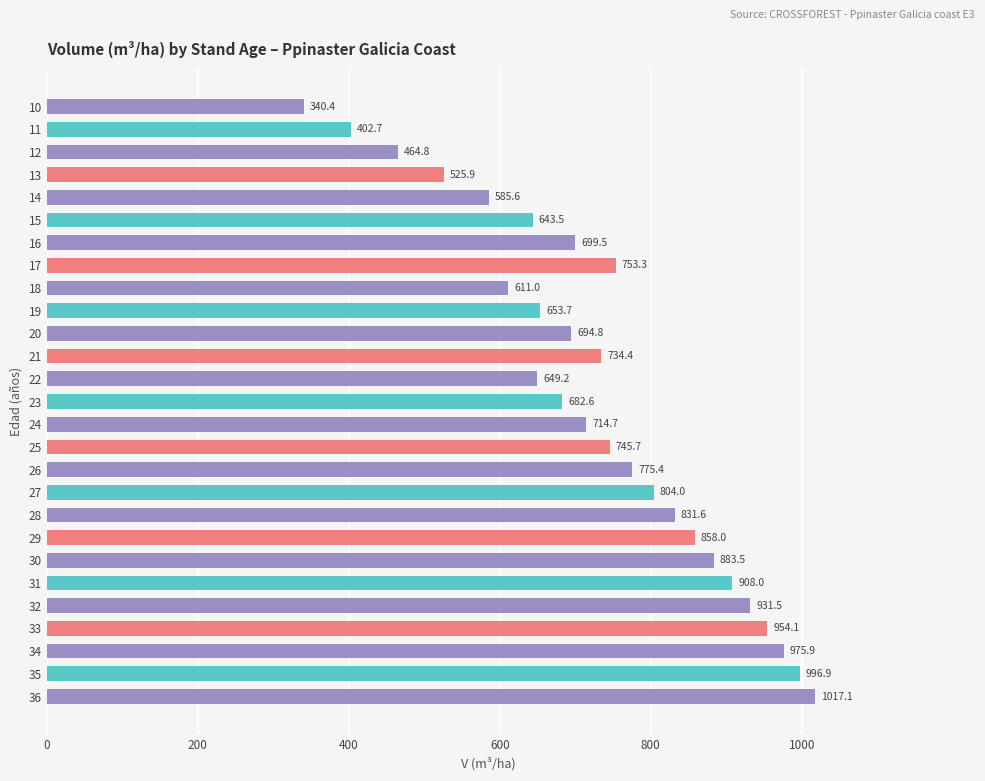

What is the maximum value shown in the chart?

1017.1